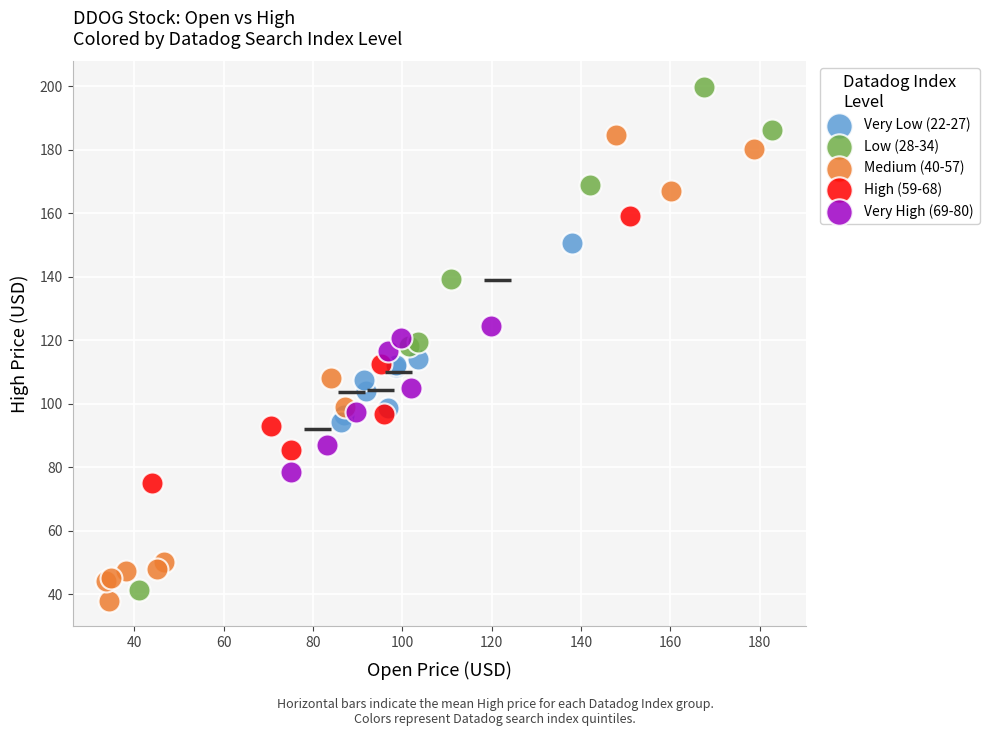

Which series has the largest Y range (max minus min)?

Low (28-34)